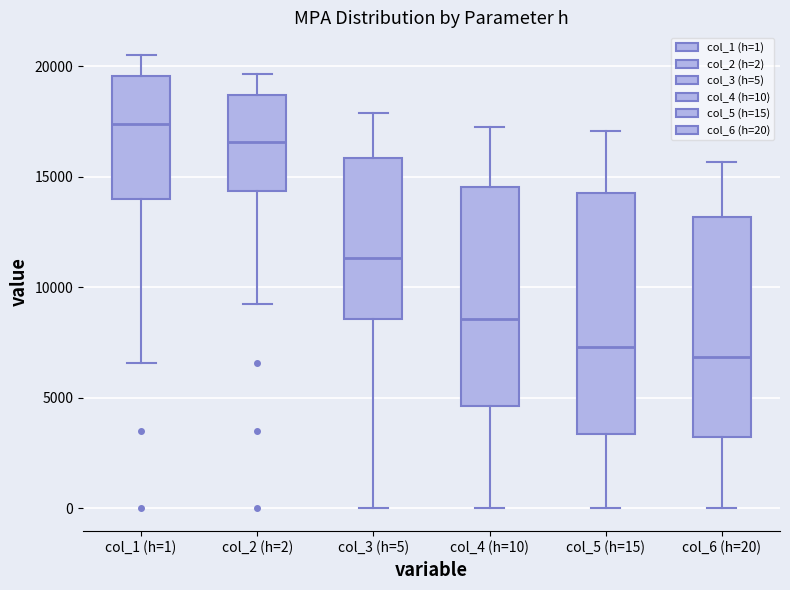

Reading left to right, transcribe this box plot: for each box, give where its median line is, the range the box spans, and where its two whiskers end, as read against the y-axis. The values are not printed on the chart, so give them approximately, as read against the axis.

col_1 (h=1): median 17500, box 14000 to 19500, whiskers 6500 to 20500
col_2 (h=2): median 16500, box 14500 to 18500, whiskers 9000 to 19500
col_3 (h=5): median 11500, box 8500 to 16000, whiskers 0 to 18000
col_4 (h=10): median 8500, box 4500 to 14500, whiskers 0 to 17000
col_5 (h=15): median 7500, box 3500 to 14500, whiskers 0 to 17000
col_6 (h=20): median 7000, box 3000 to 13000, whiskers 0 to 15500